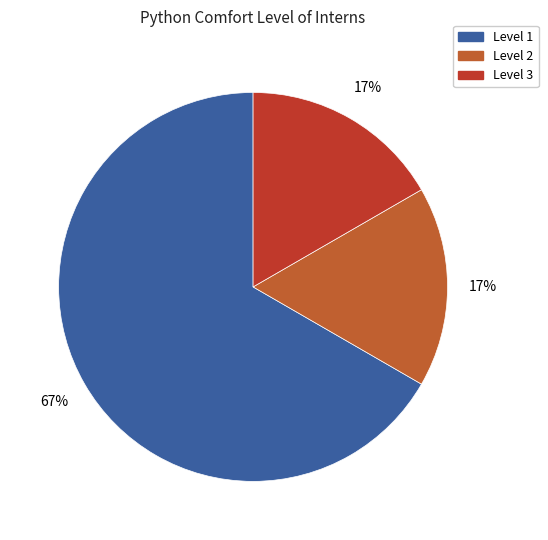

How many segments does this pie chart have?

3